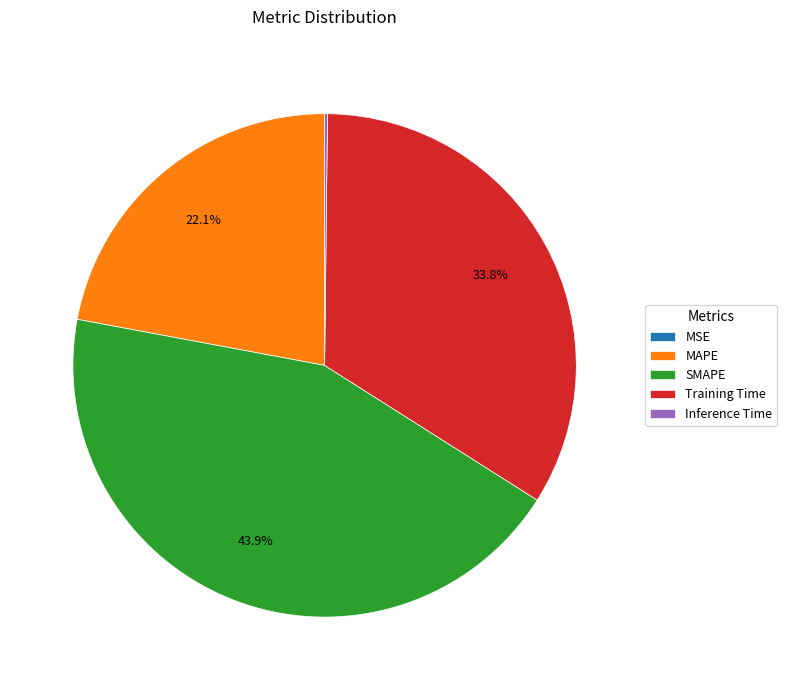

To the nearest percent, what is the difference between the largest and smallest slice percentages?

44%